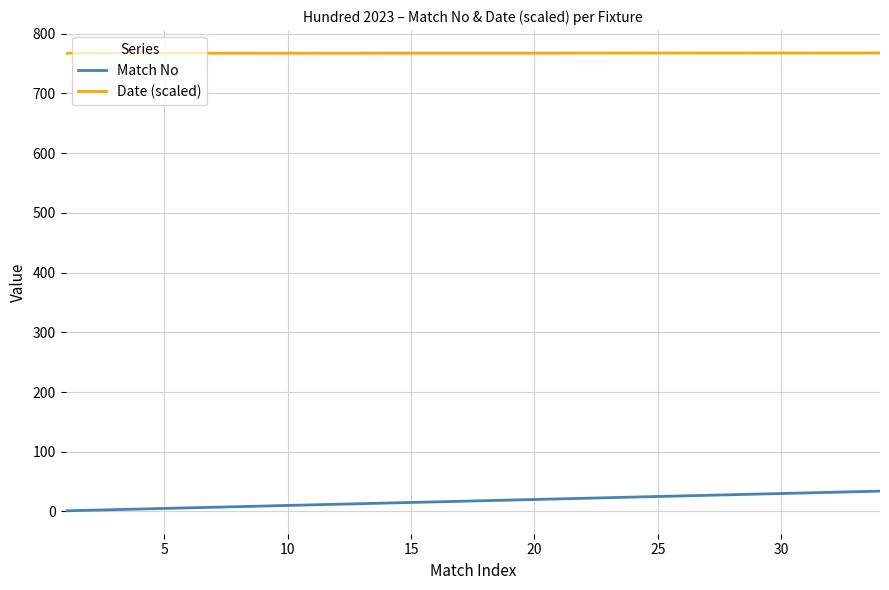

True or false: Match No and Date (scaled) intersect in this chart.

False